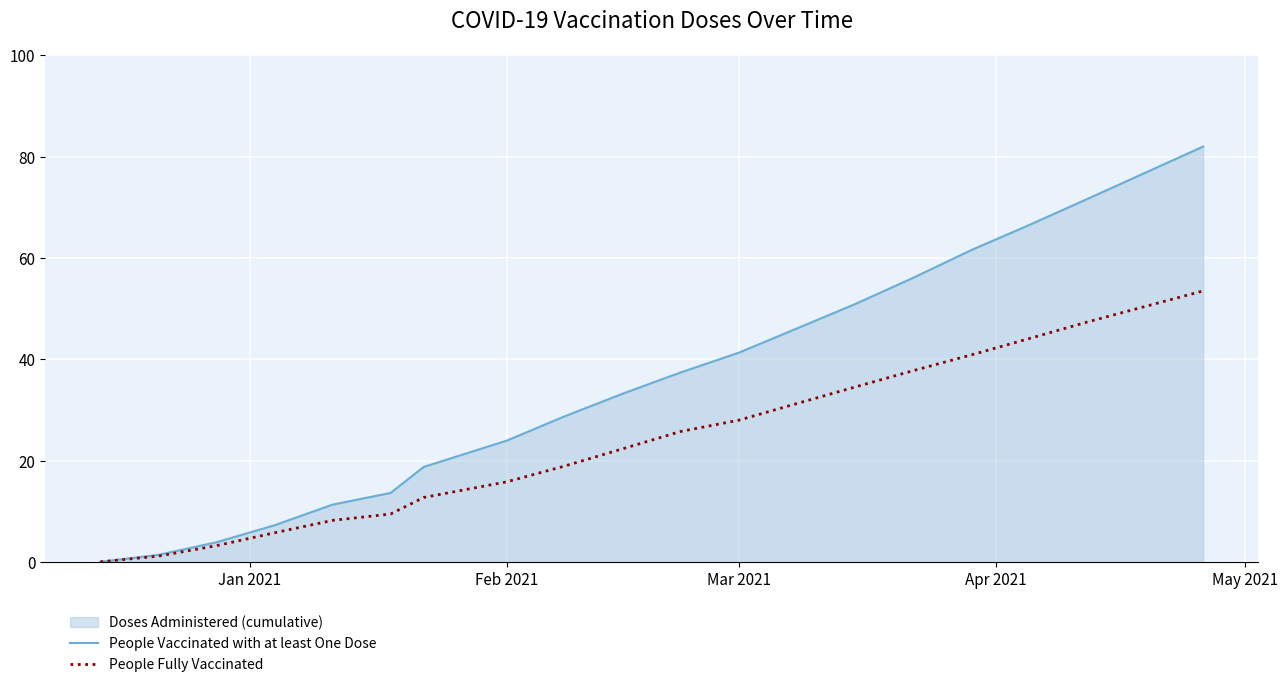

Which series has the largest range (max minus min)?

People Vaccinated with at least One Dose